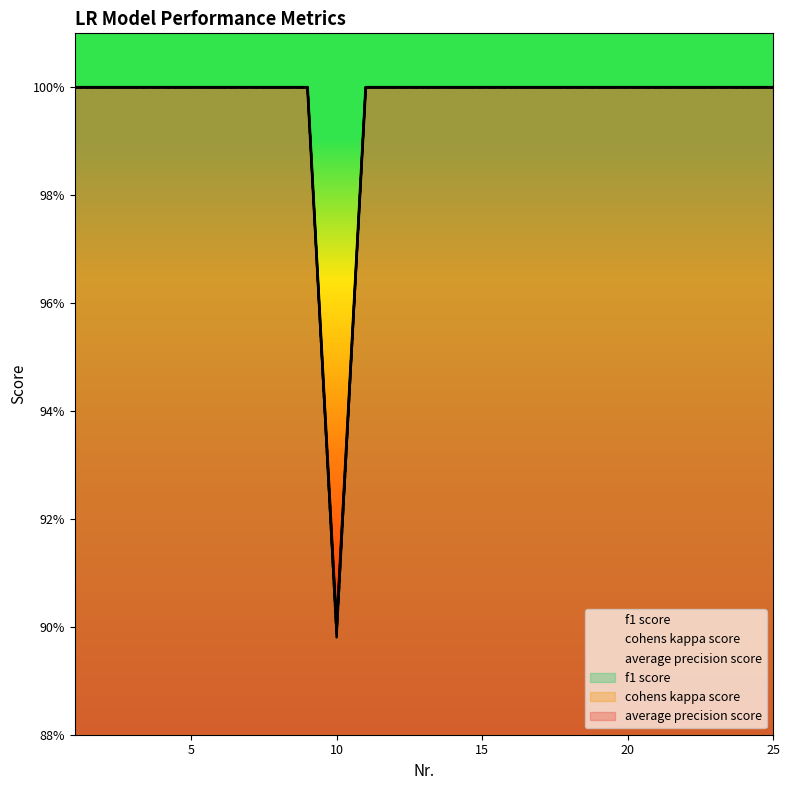

True or false: f1 score has a value of 0.7 at 3.

False